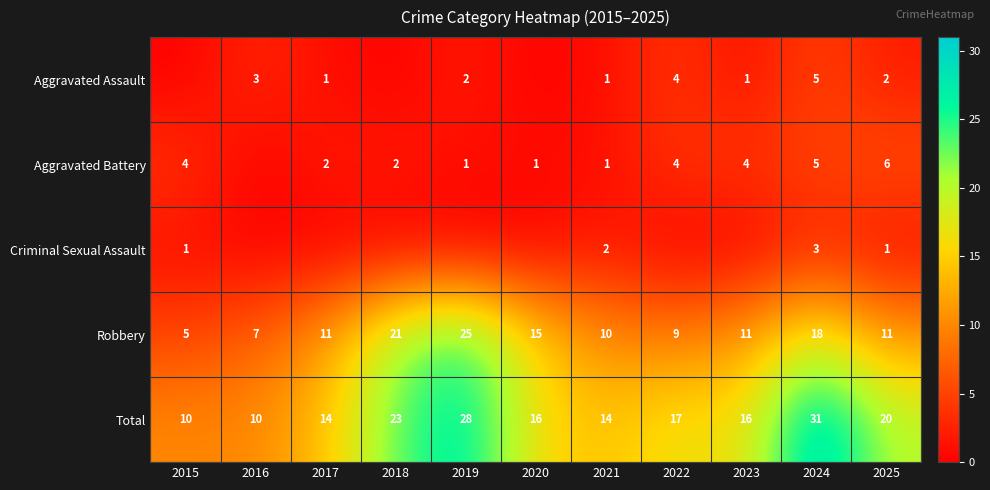

Which has a higher value, 2025 or 2016?

2016